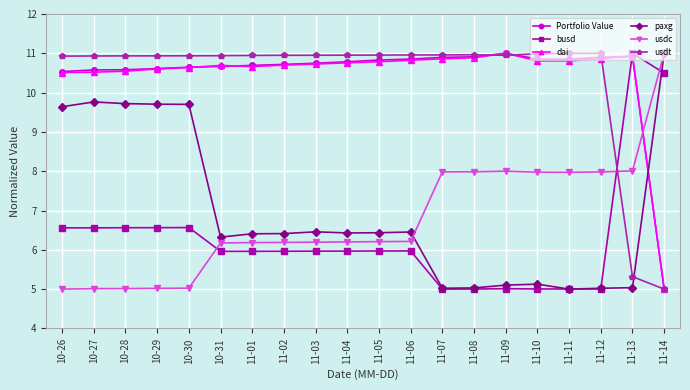

Is the value of usdt at 10-30 greater than the value of busd at 11-09?

Yes